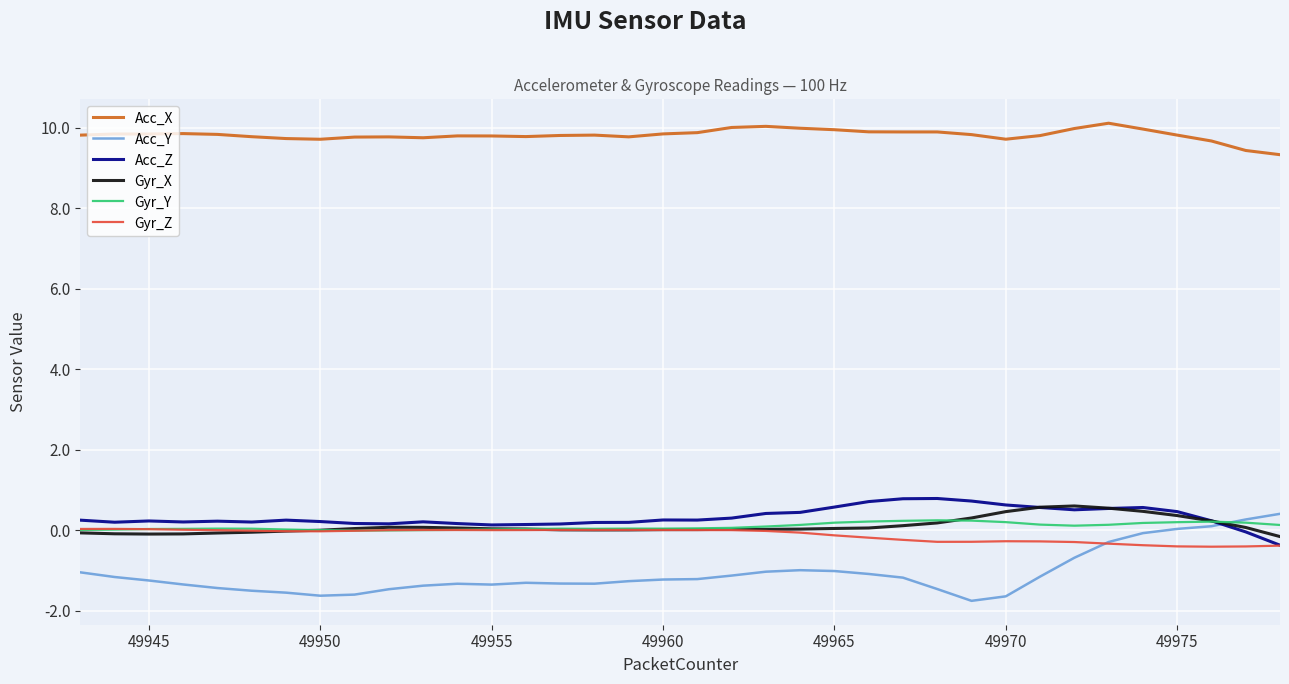

What is the maximum value for Acc_Y?

0.4